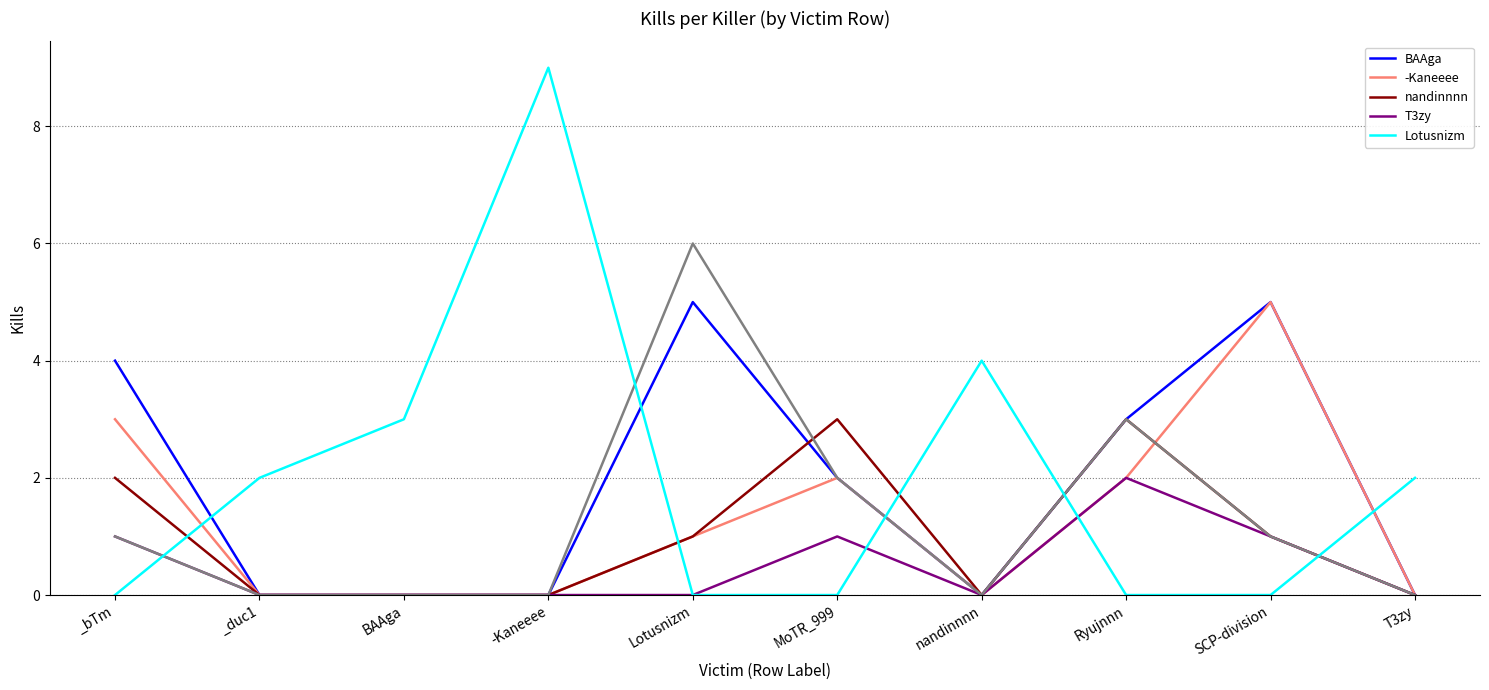

Rank the categories by Lotusnizm value from highest to lowest.

-Kaneeee, nandinnnn, BAAga, _duc1, T3zy, _bTm, Lotusnizm, MoTR_999, Ryujnnn, SCP-division